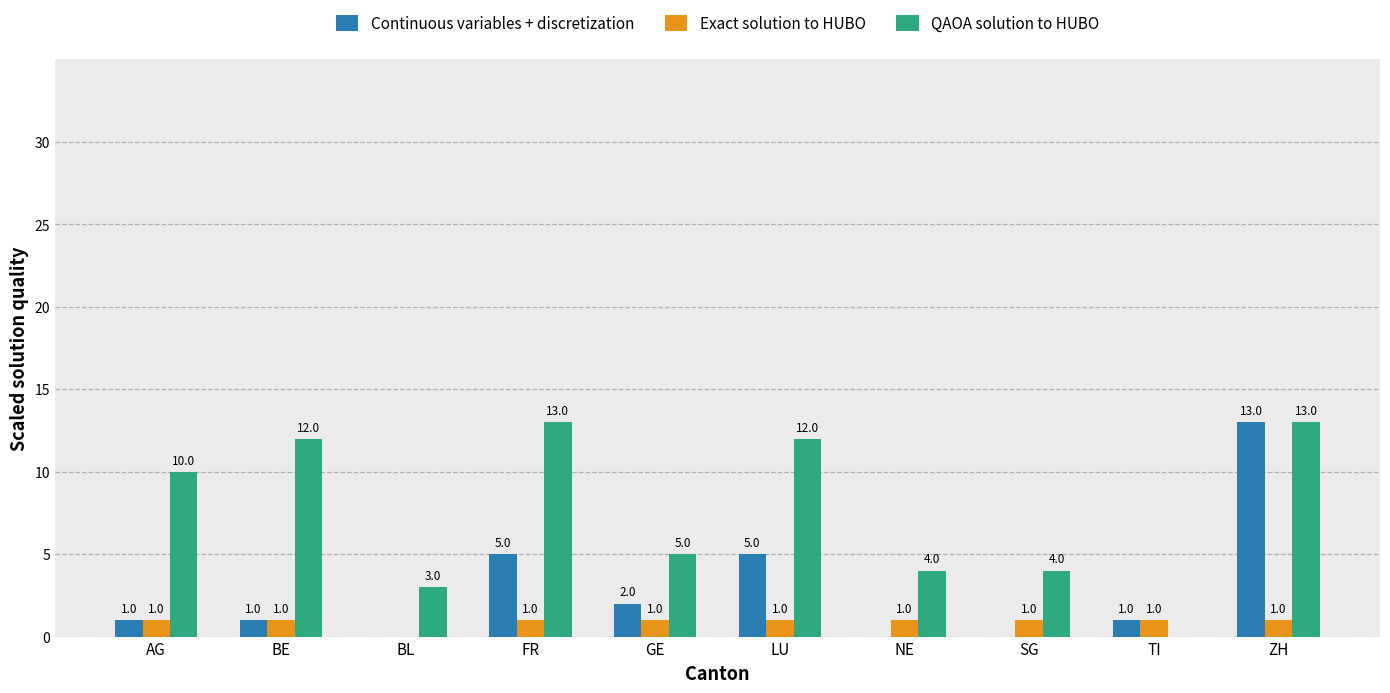

Which series changed the most between LU and TI?

QAOA solution to HUBO